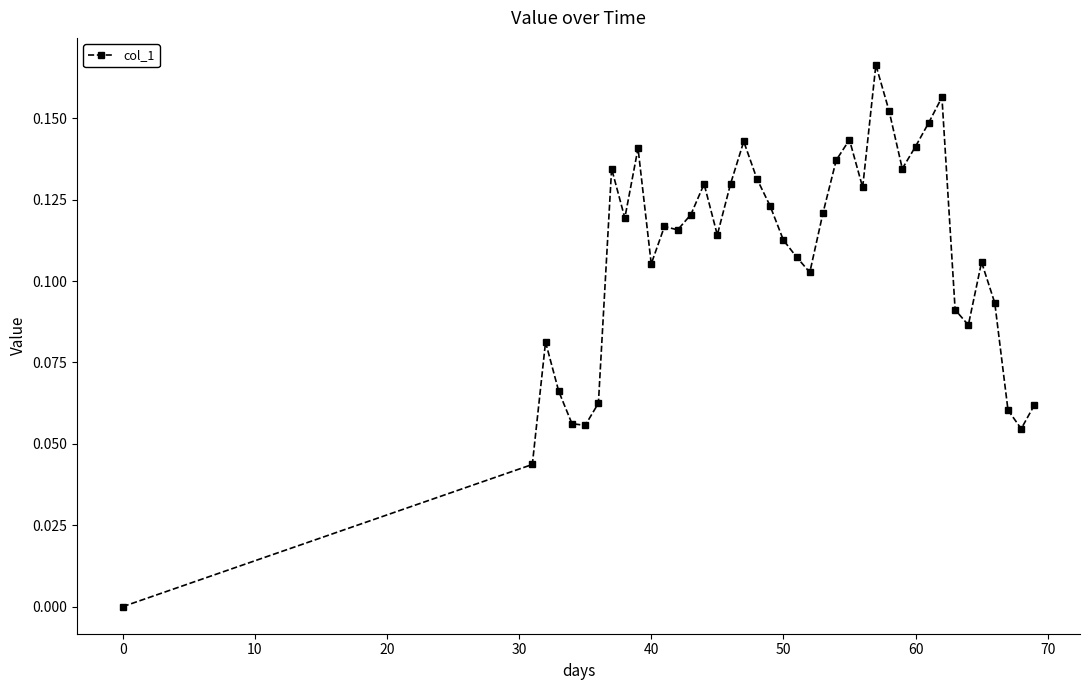

Is this an area chart (filled region under the line)?

No